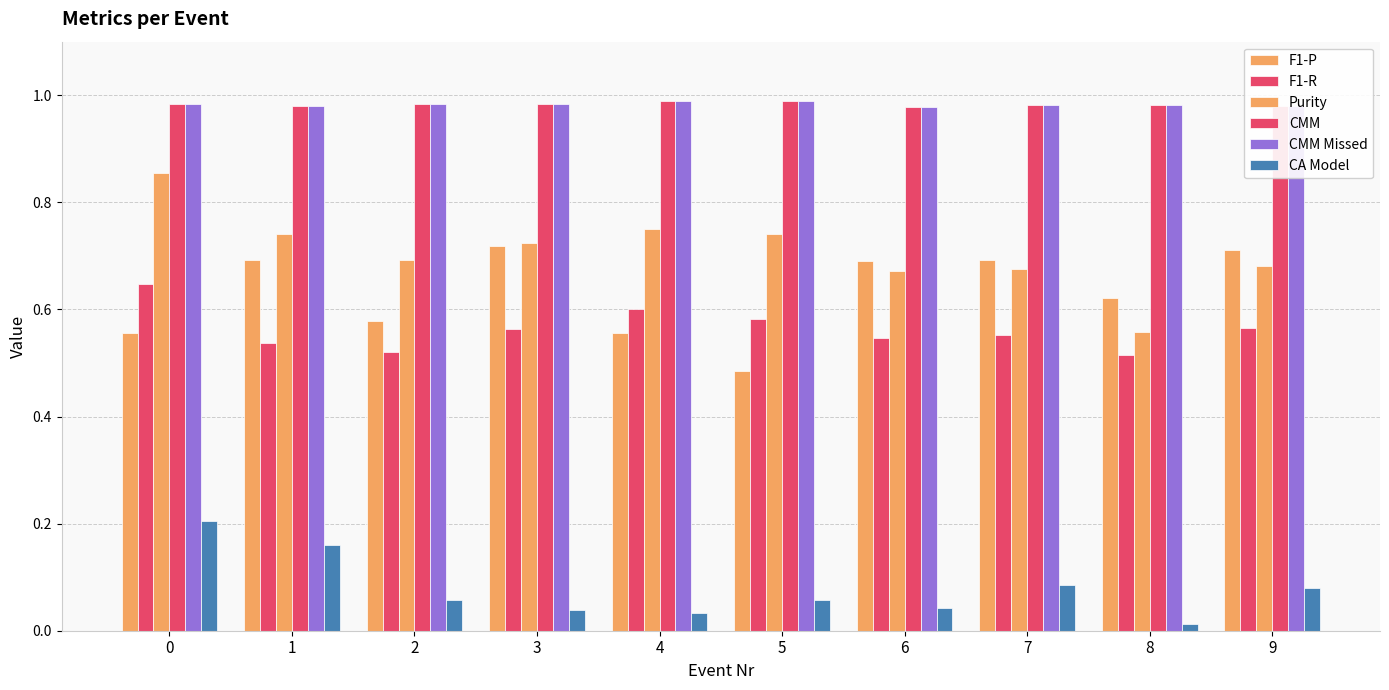

Does the chart contain any negative values?

No